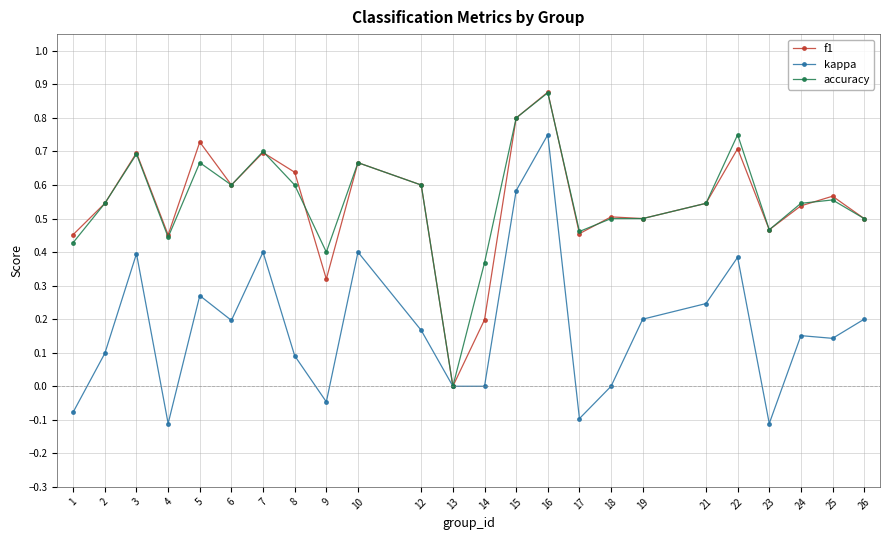

What is the total value across all series at 15?

2.2